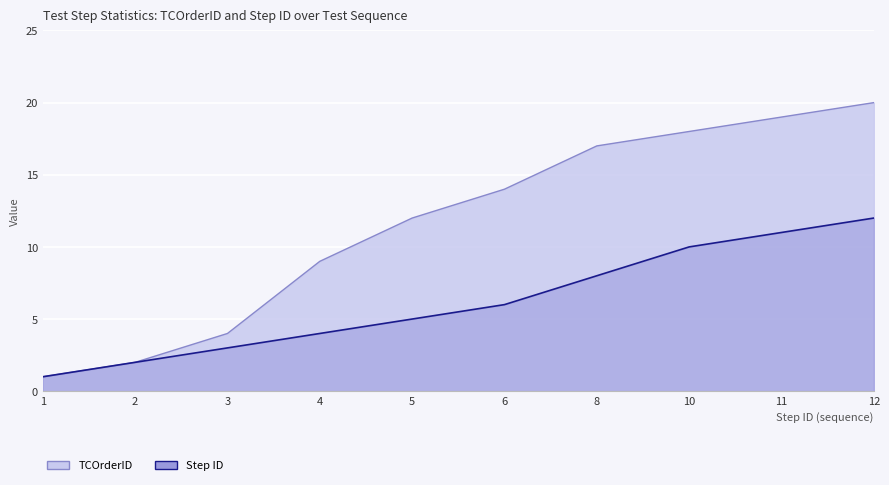

Count the number of data series in this chart.

2